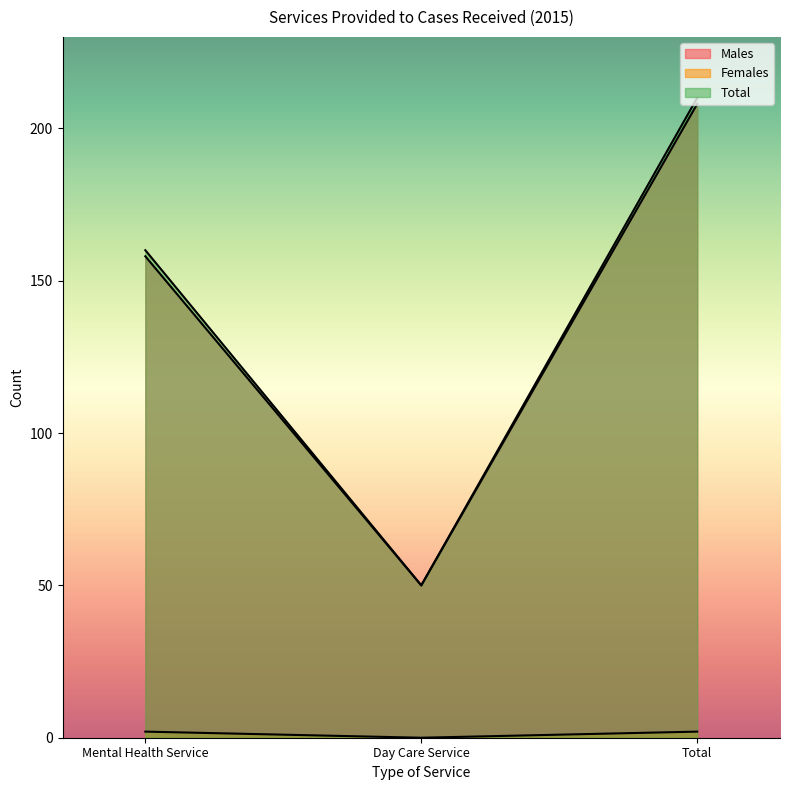

What is the average value of the Males series?

139